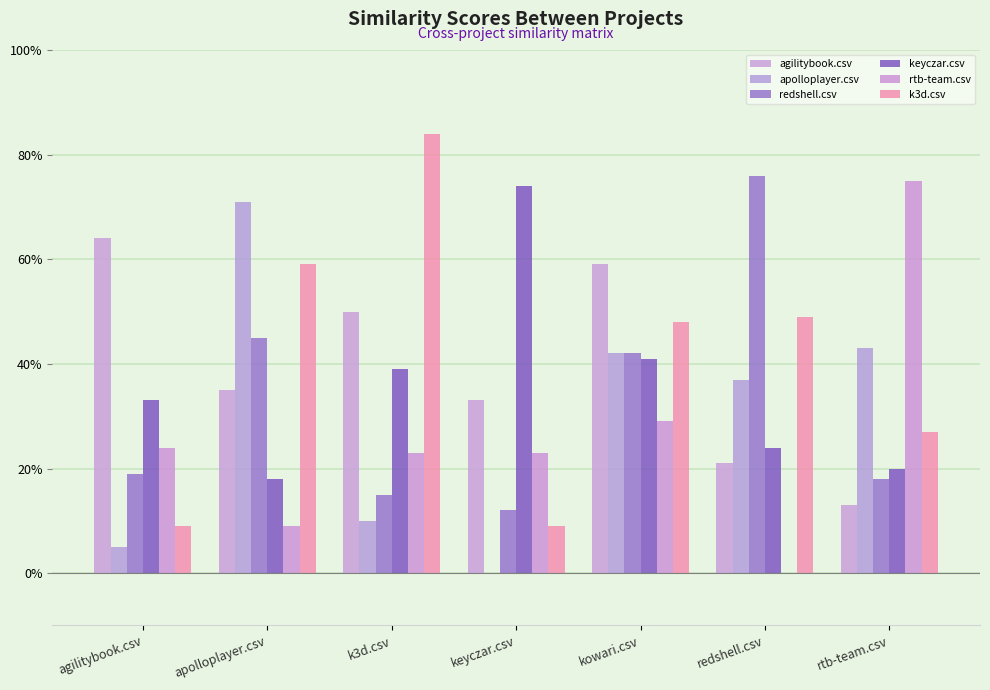

What is the label of the 5th bar from the right?

k3d.csv